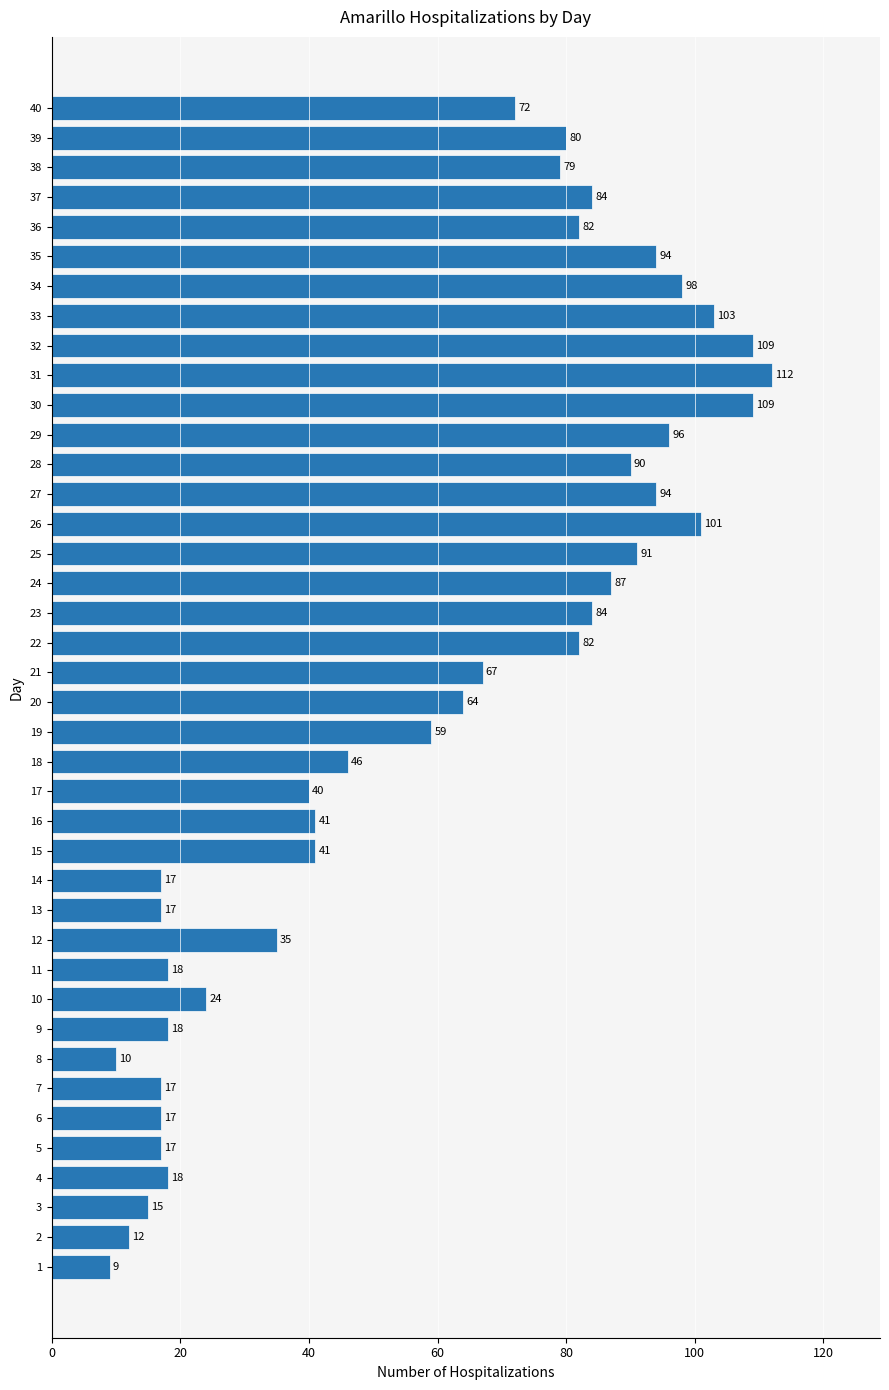

Does the chart contain any negative values?

No